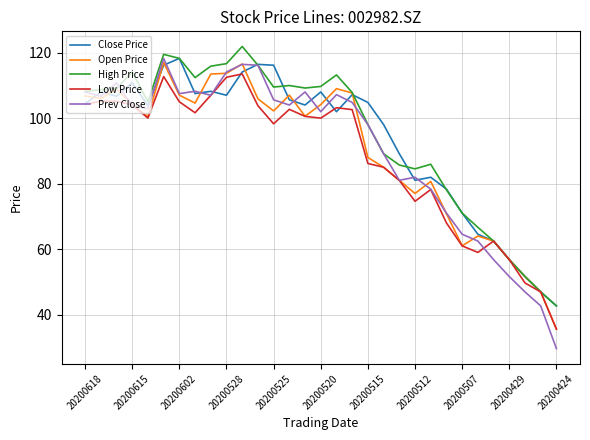

Does the chart have visible grid lines?

Yes